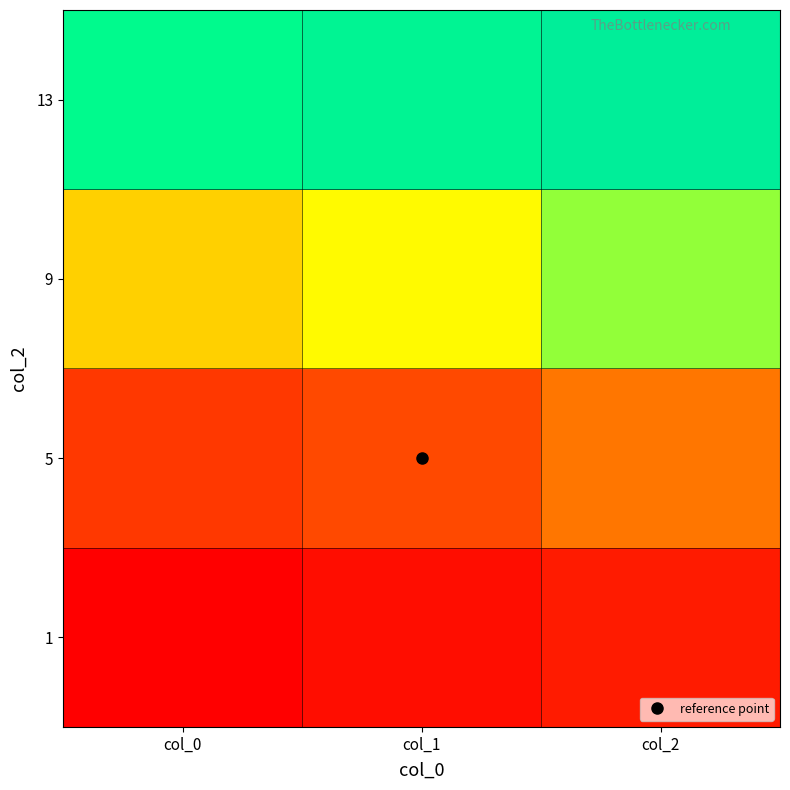

Rank the series by their average value, from lowest to highest.

1, 5, 9, 13